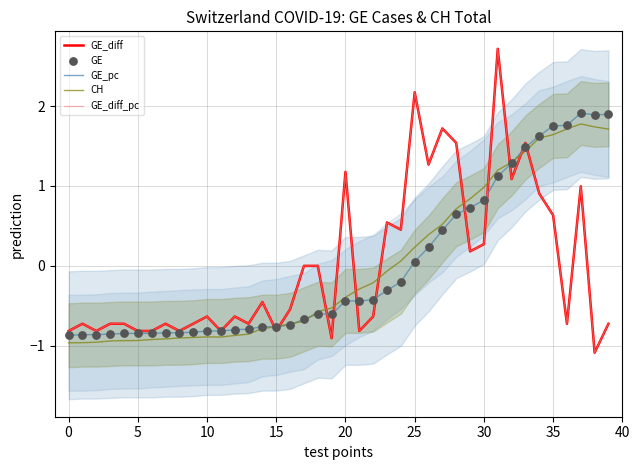

At how many categories does at least one series exceed 0?

20